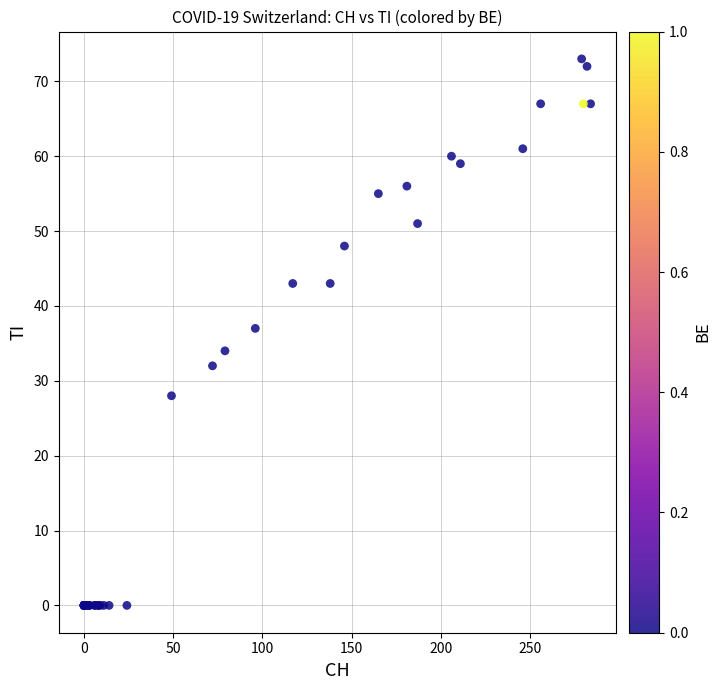

What Y value in the scatter plot is closest to 36?

37